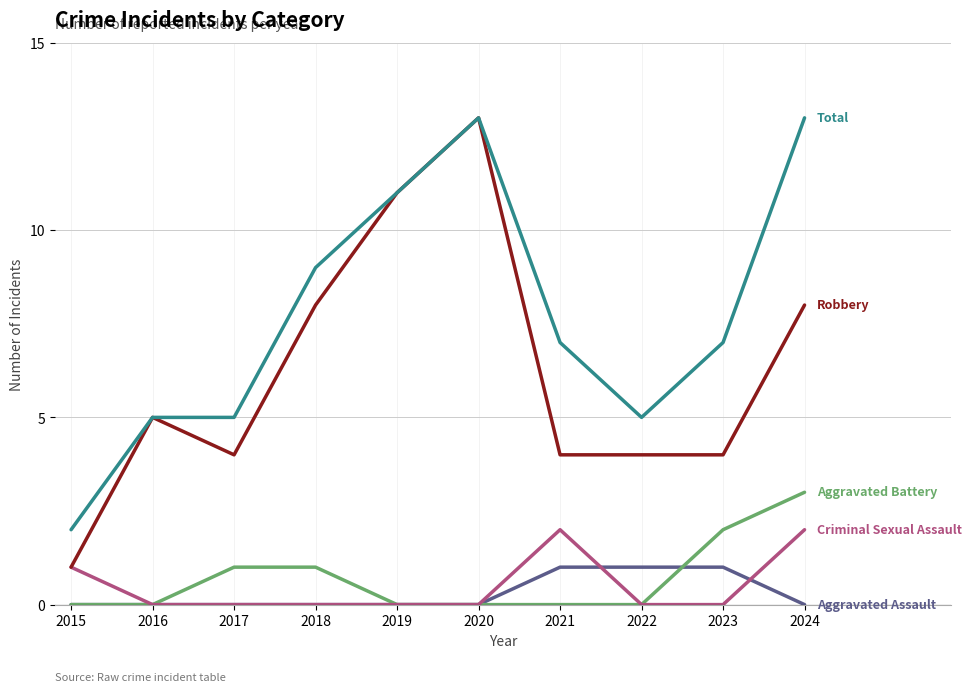

What is the spread (max minus min) of values at 2023?

7